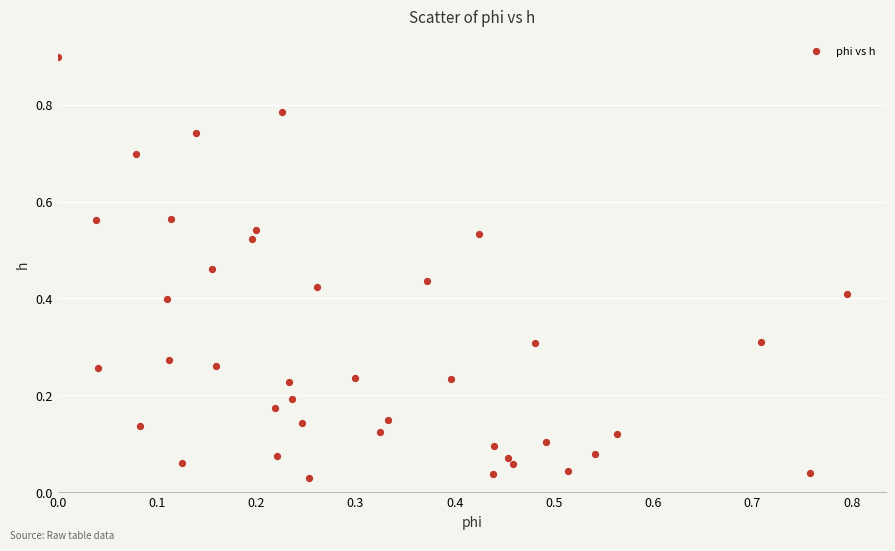

What is the range of Y values (max minus min)?

0.9